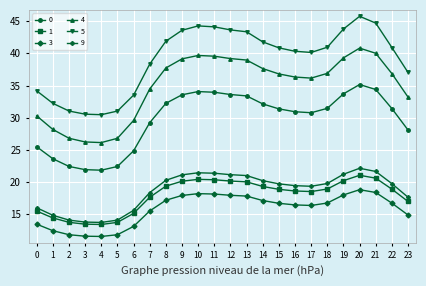

At which label does 3 first exceed 16?

8